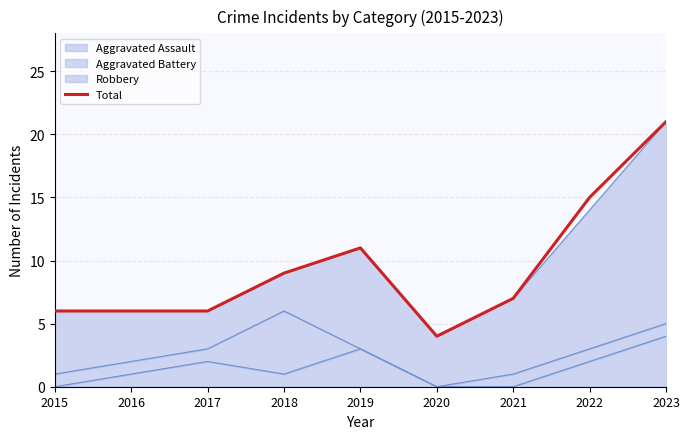

What is the greatest value displayed?

21